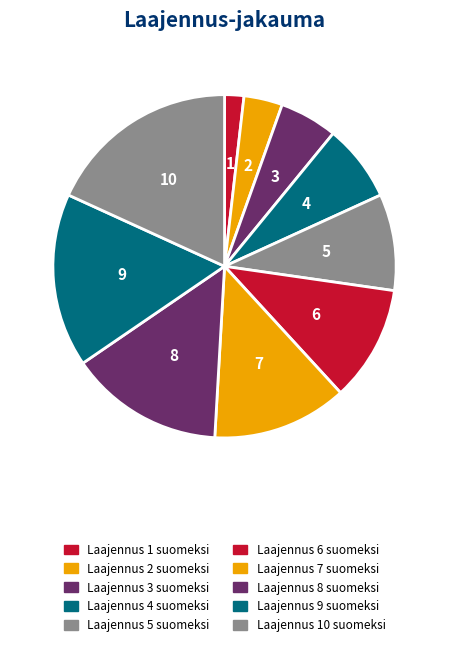

Count the number of slices in the pie.

10